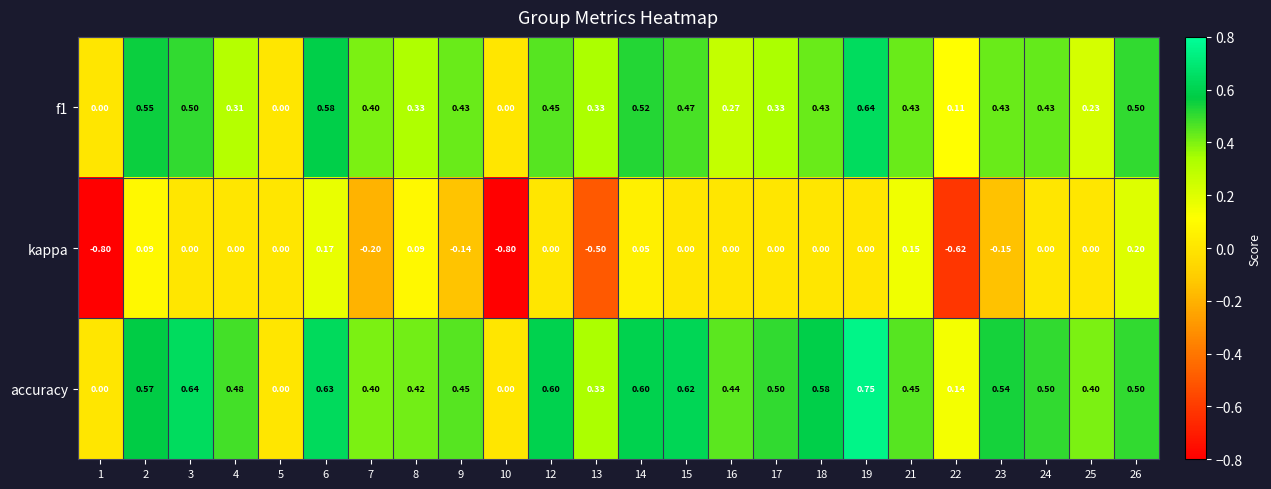

Between 7 and 17, which series saw the biggest shift?

kappa